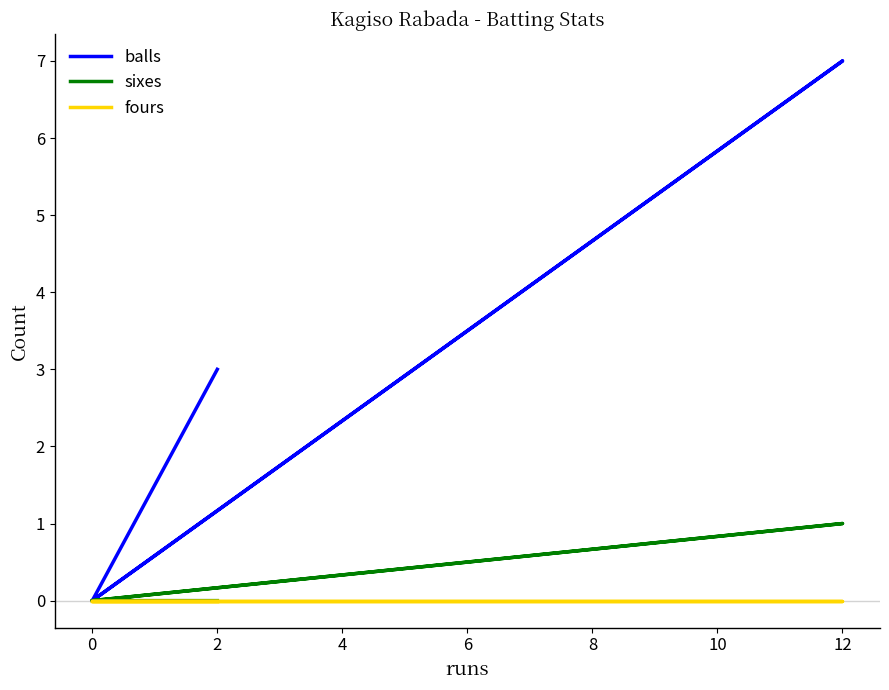

Which has a higher value, 0 or 2?

2